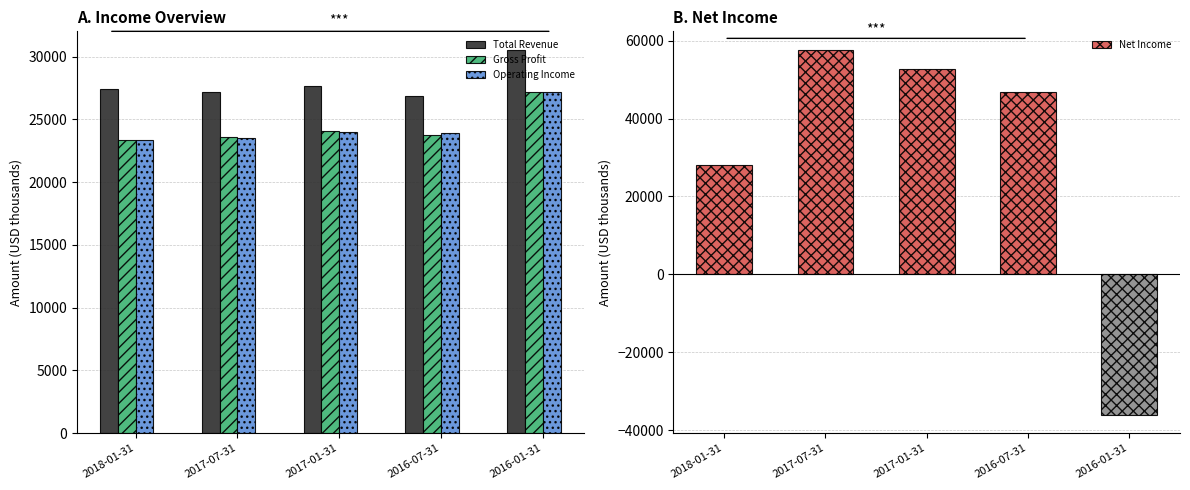

What is the approximate value of Gross Profit at 2017-01-31, to the nearest 100?

24100